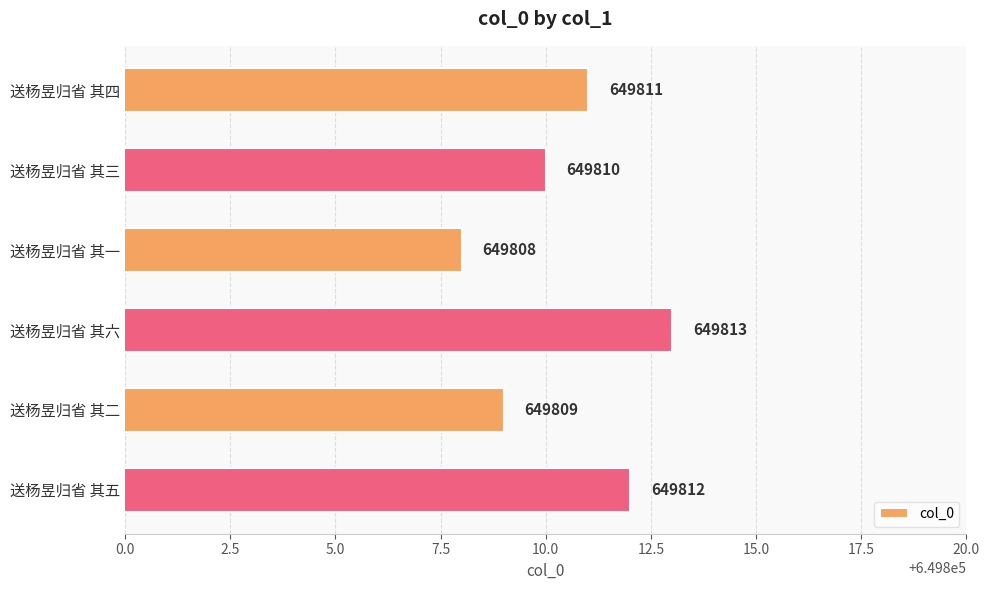

What position from the top is 送杨昱归省 其二?

5